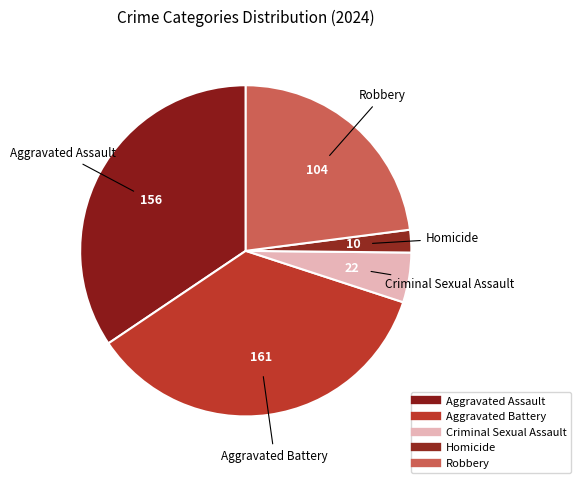

Do Aggravated Assault and Aggravated Battery together represent more than half of the pie?

Yes